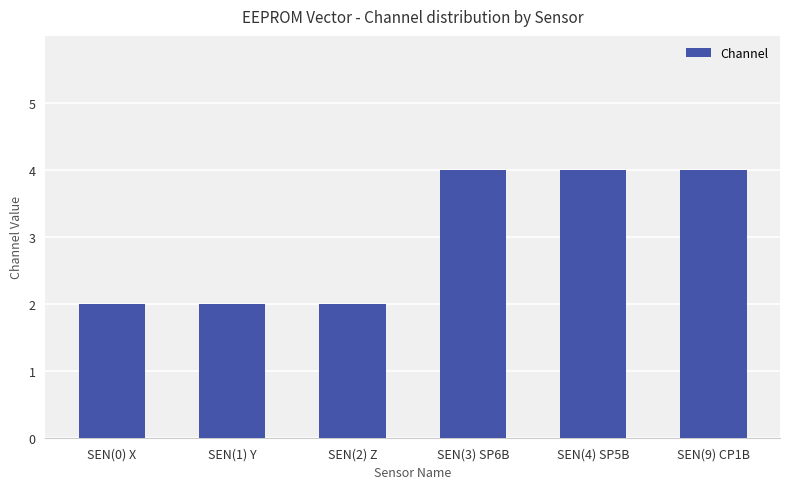

What is the label of the 5th bar from the right?

SEN(1) Y